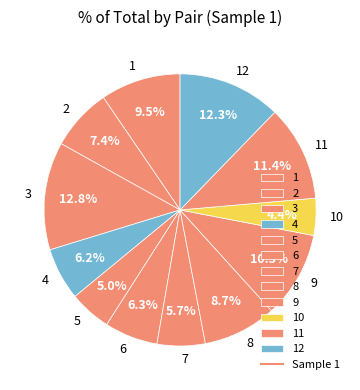

Between 5 and 6, which is larger?

6